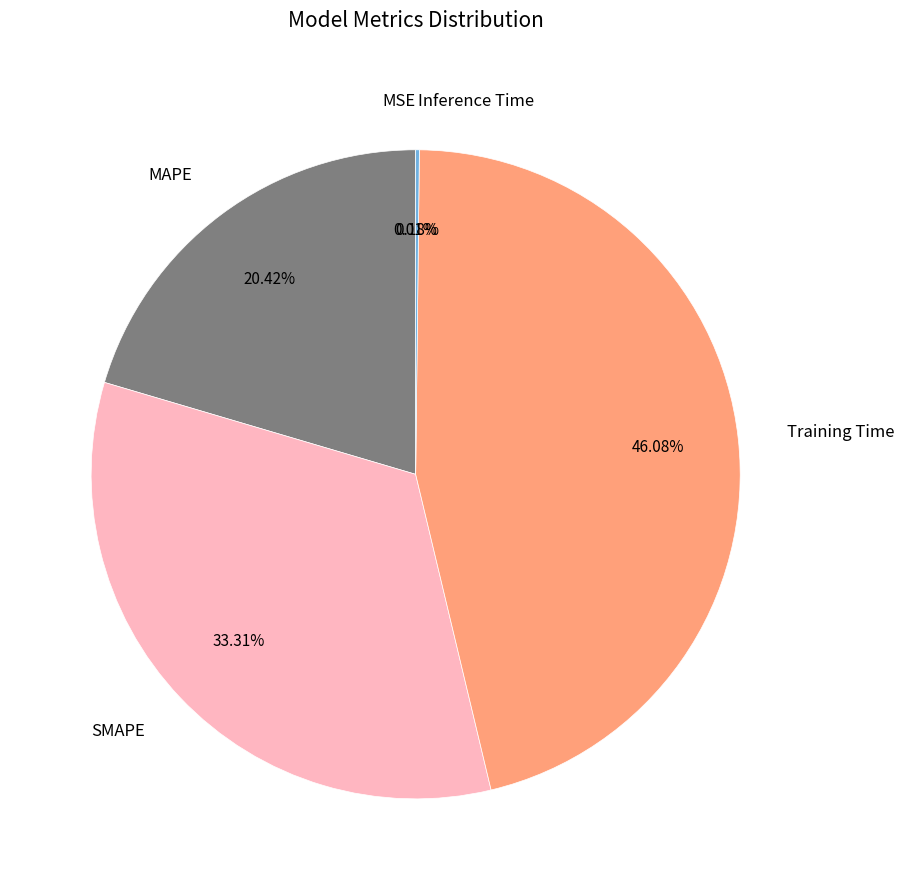

True or false: MAPE accounts for 33% of the total.

False